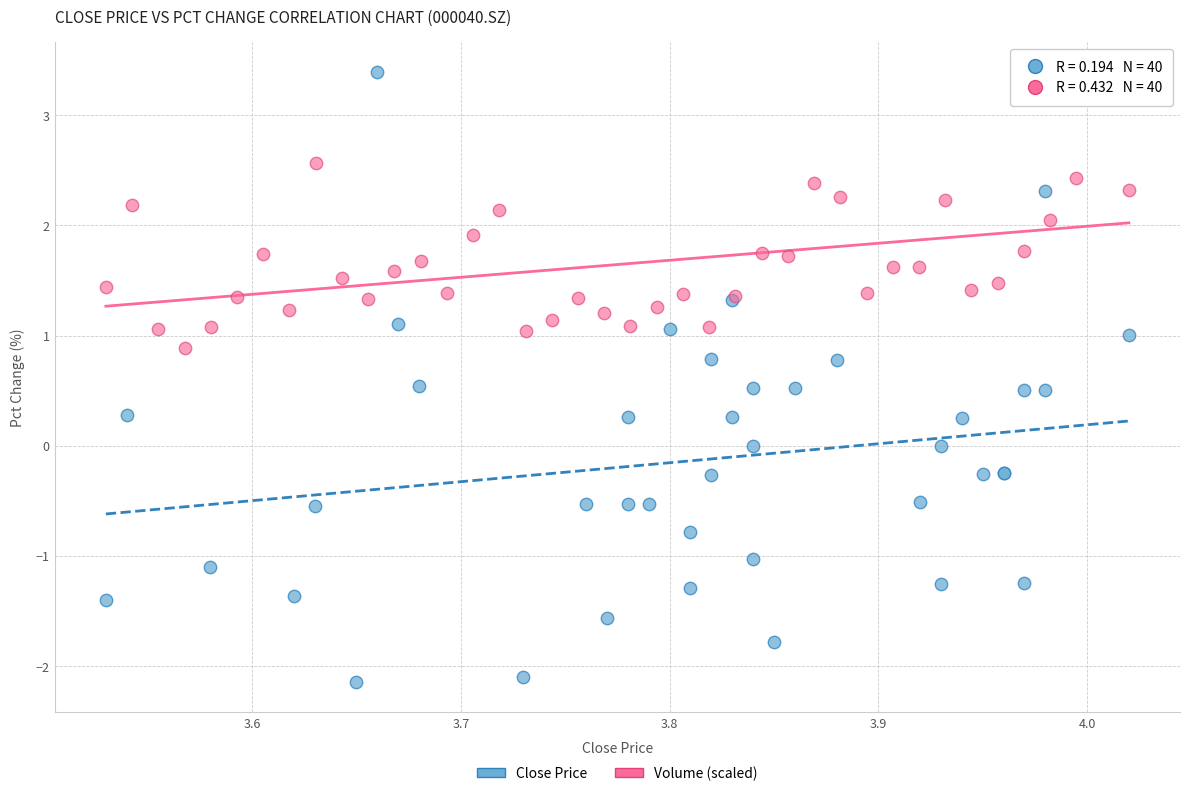

What are all the series names shown in the legend?

Close Price, Volume (scaled)